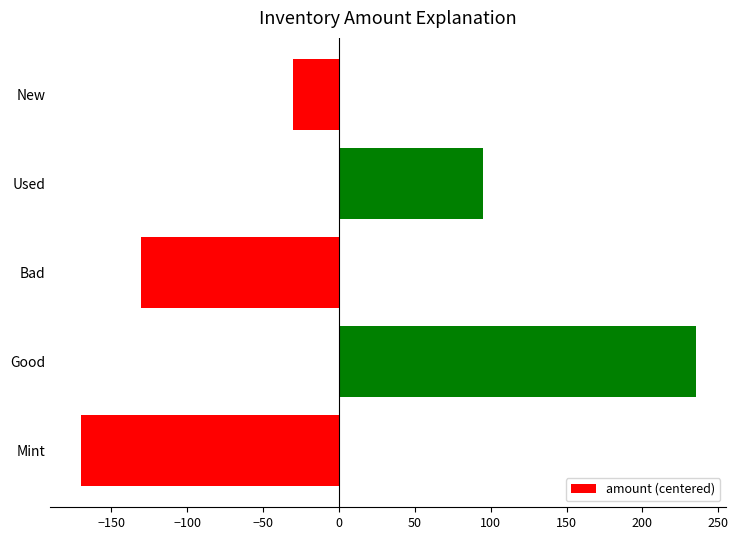

What is the smallest value displayed?

-170